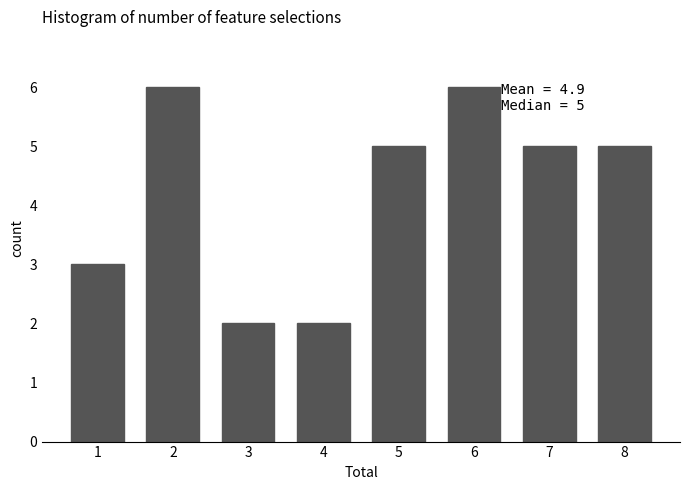

Reading left to right, transcribe all the data shown in this chart.

1=3	2=6	3=2	4=2	5=5	6=6	7=5	8=5